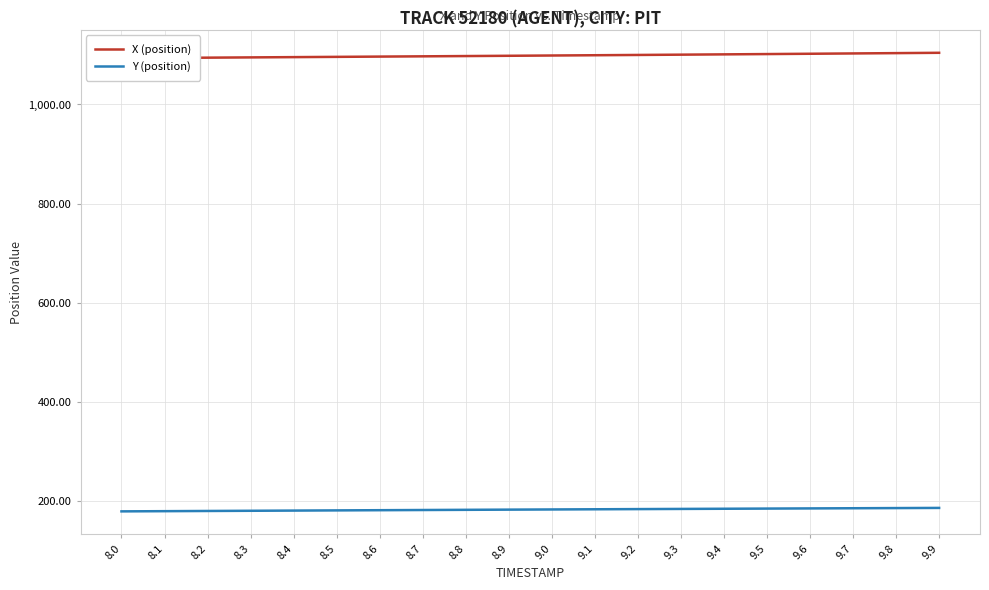

What is the label of the 15th point from the right?

8.5